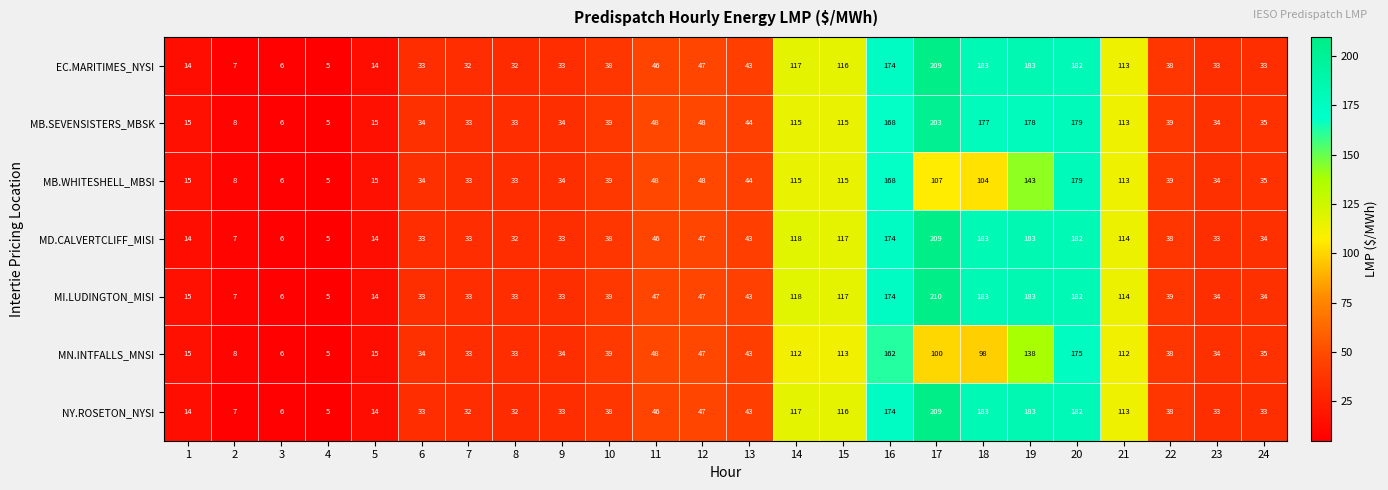

What is the difference between the highest and lowest values at 12?

1